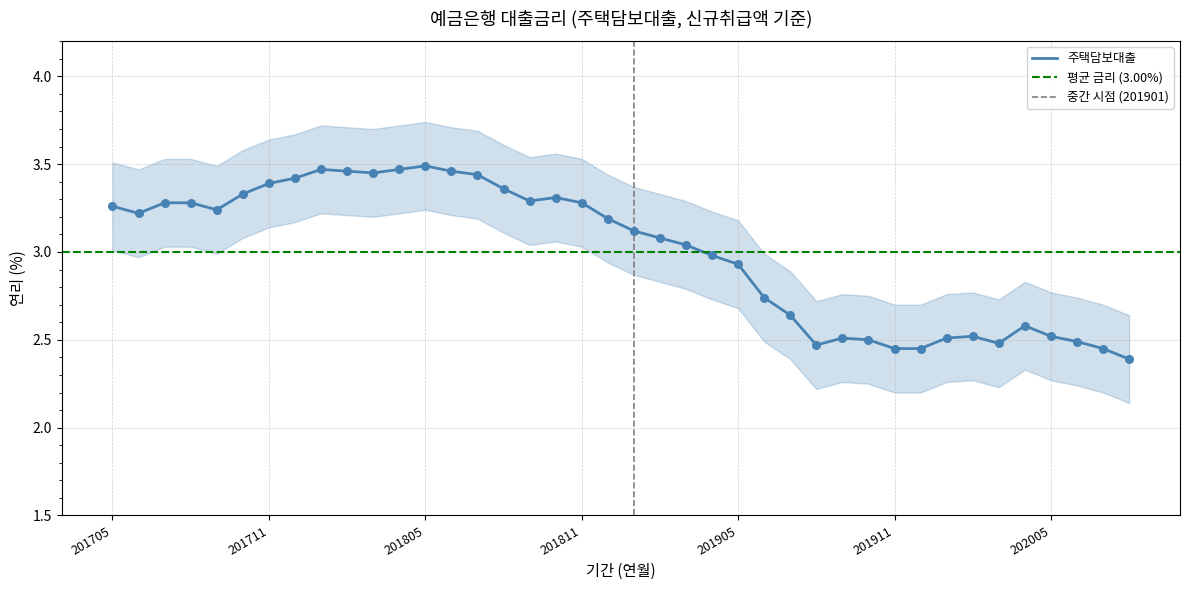

What is the ratio of the value at 201811 to the value at 201712?

1.0